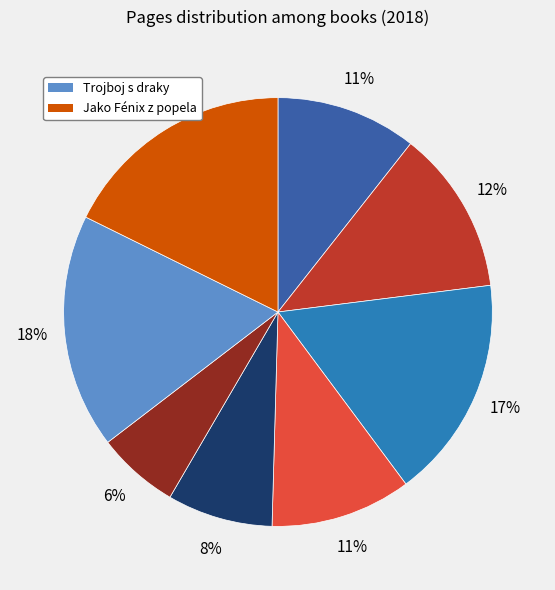

To the nearest percent, what is the average slice percentage?

12%